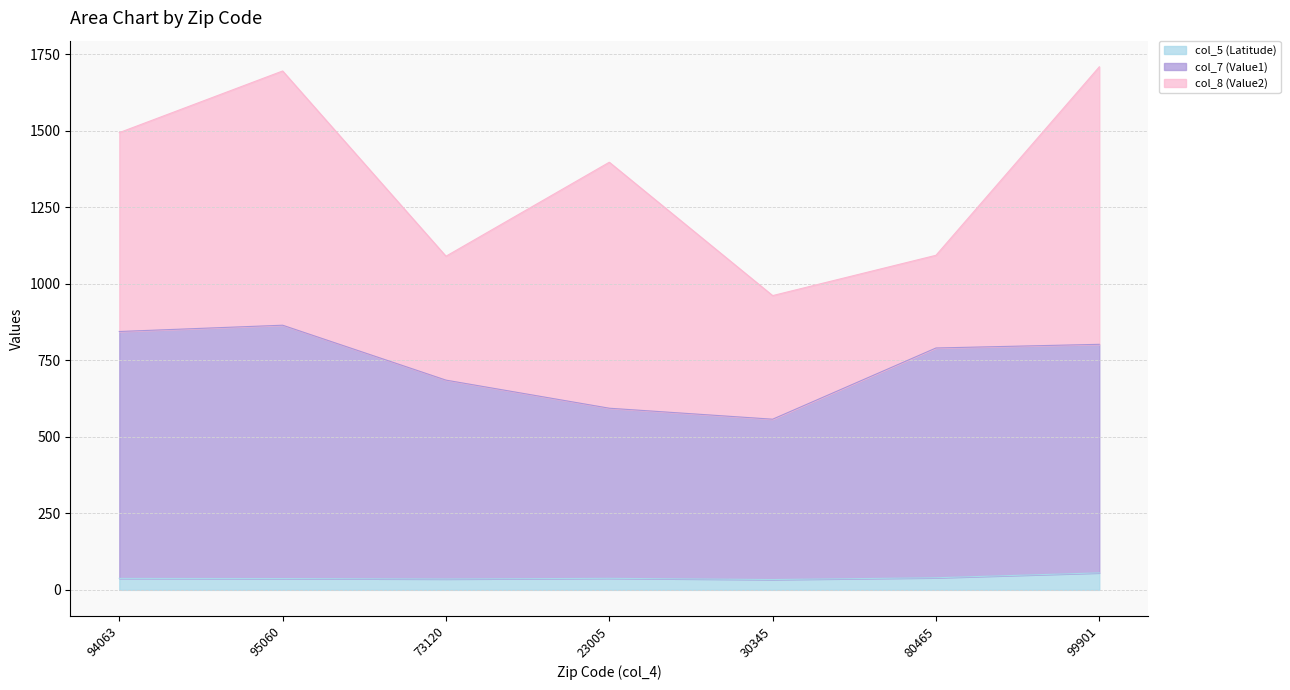

True or false: col_5 (Latitude) and col_7 (Value1) cross at least once.

False